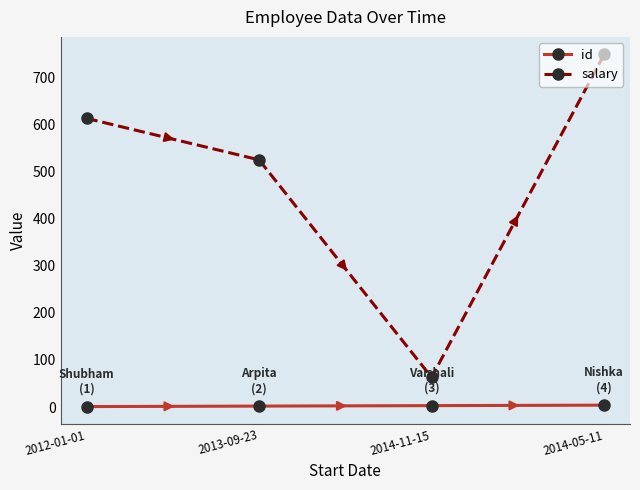

True or false: id has a value of 1.0 at 2012-01-01.

True